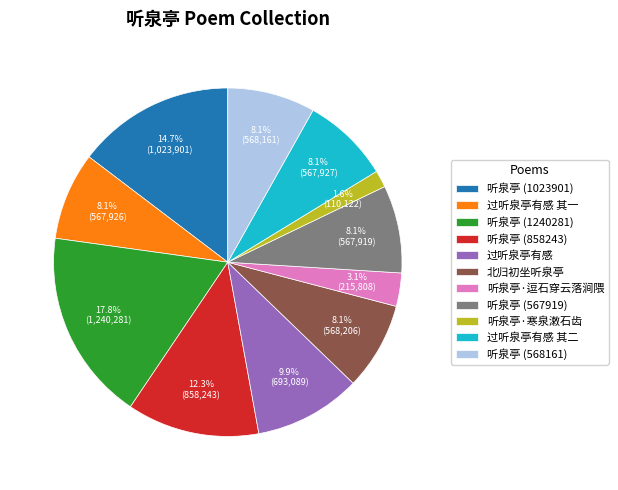

Do 听泉亭 (567919) and 听泉亭 (858243) together represent more than half of the pie?

No